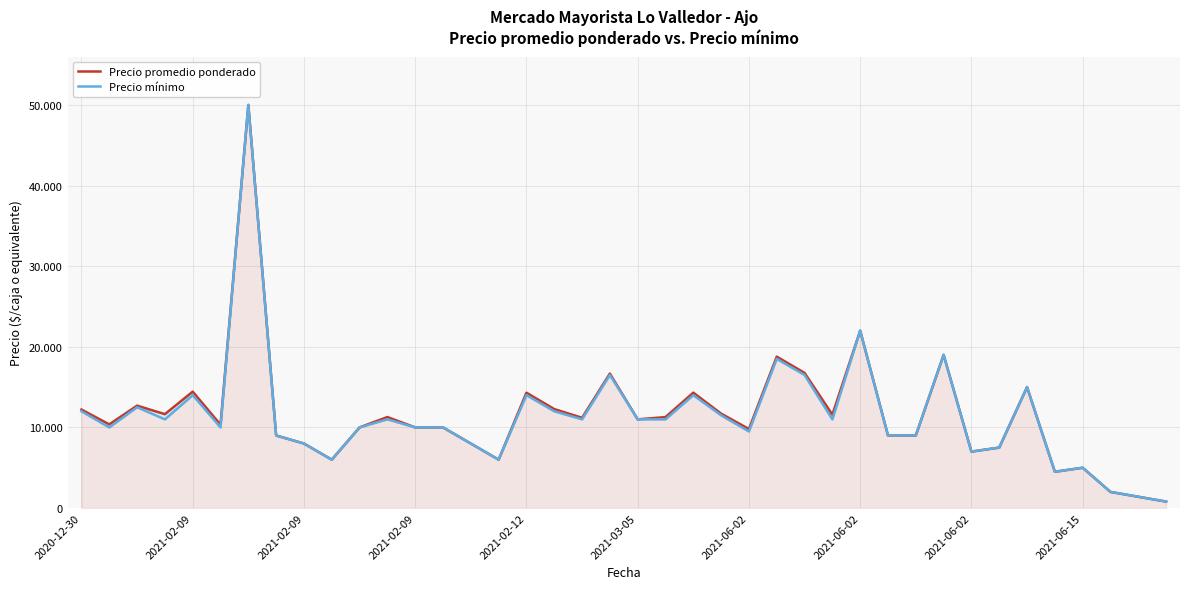

At which category does the chart reach its minimum across all series?

39